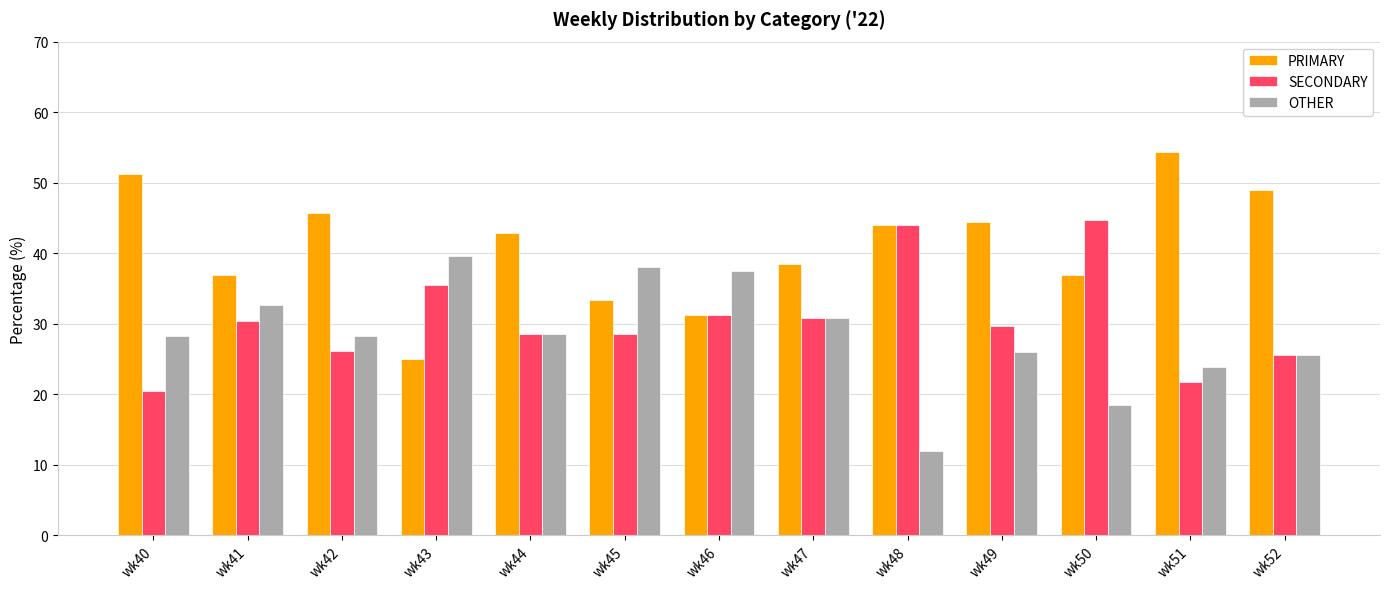

What is the spread (max minus min) of values at wk47?

7.7